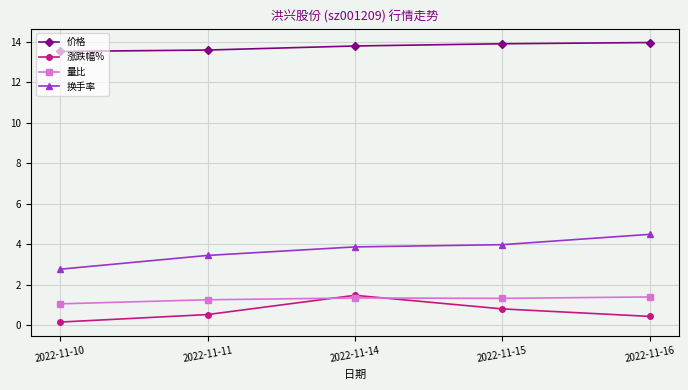

True or false: 涨跌幅% has more than 0 points higher than both neighbors.

True